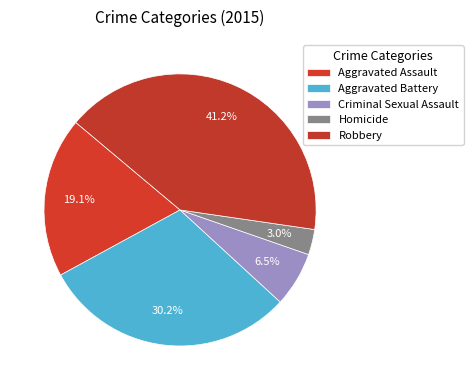

To the nearest percent, what is the average slice percentage?

20%